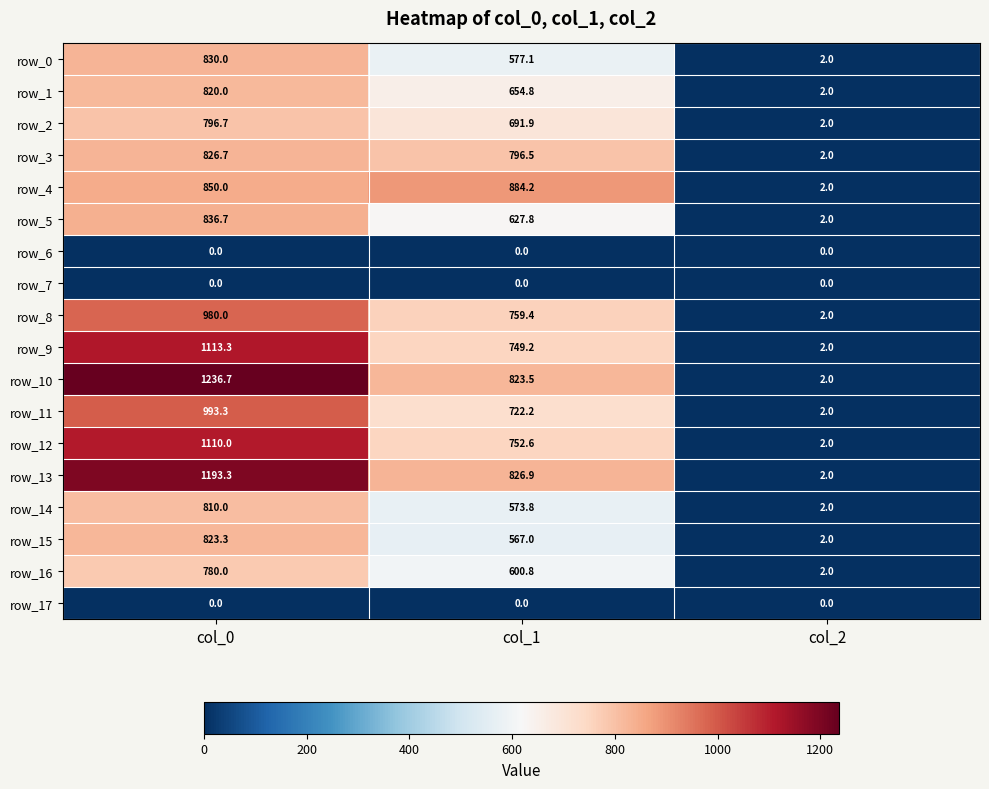

How many values in the row_11 series are below 722?

1